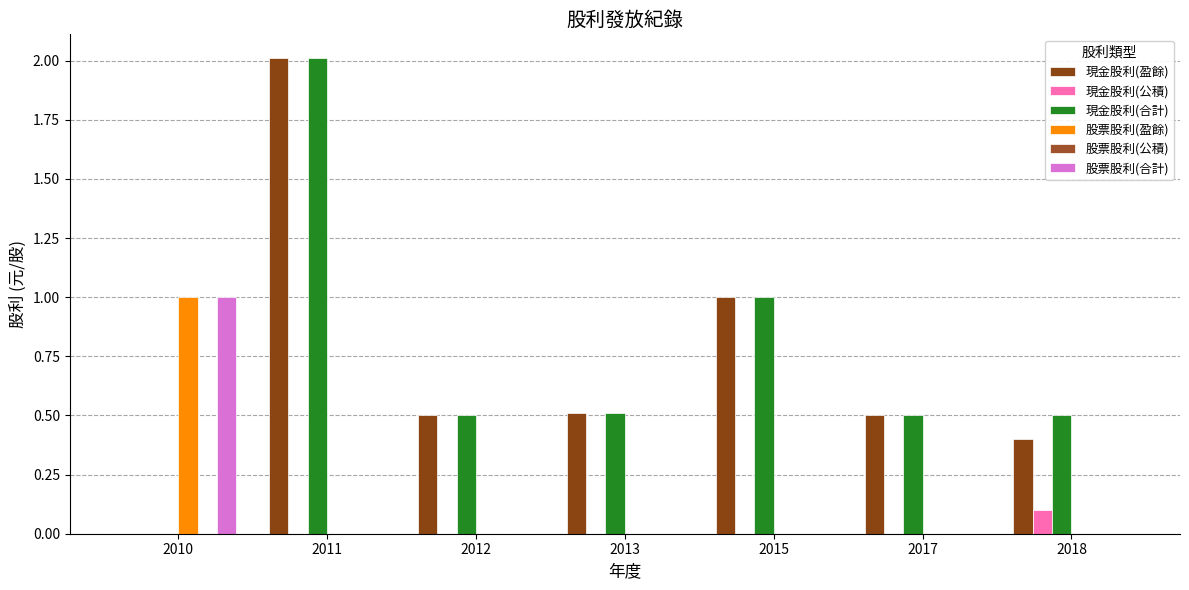

How many series are shown in this chart?

5